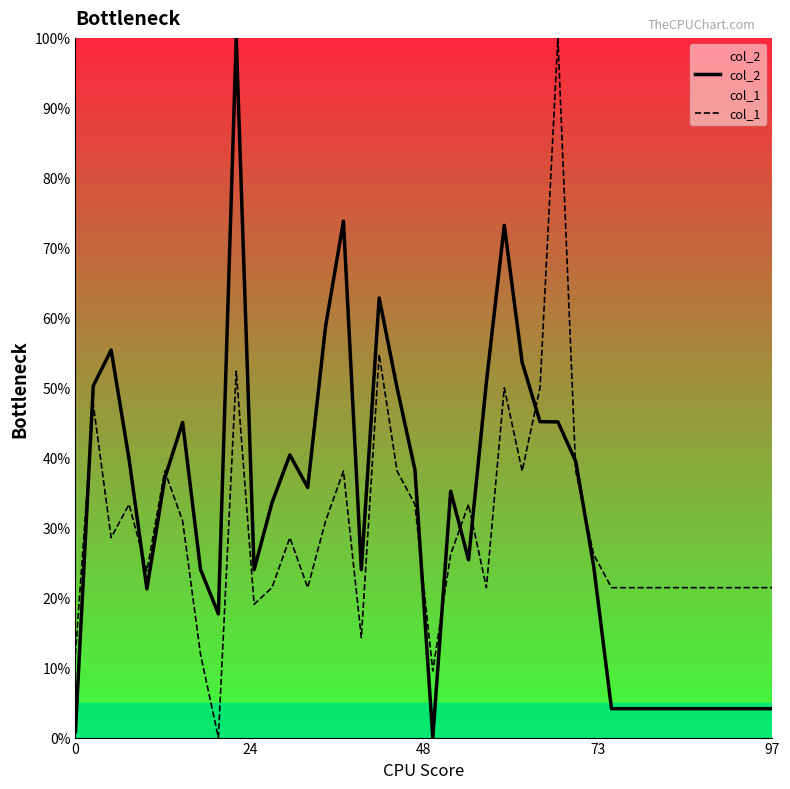

What is the highest value of the col_2 series?

100.0